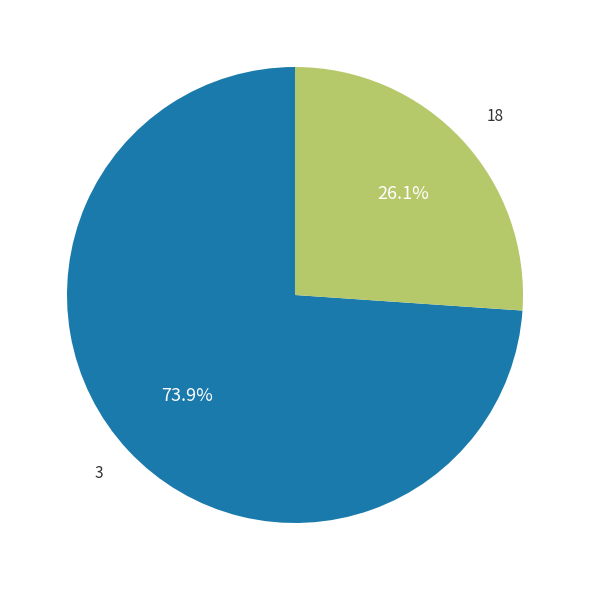

Does any single category account for the majority?

Yes